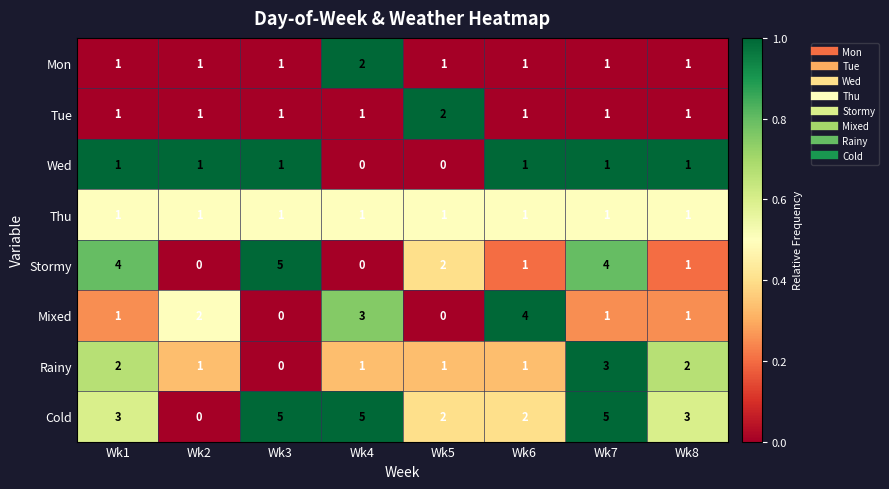

Count the number of categories in the chart.

8